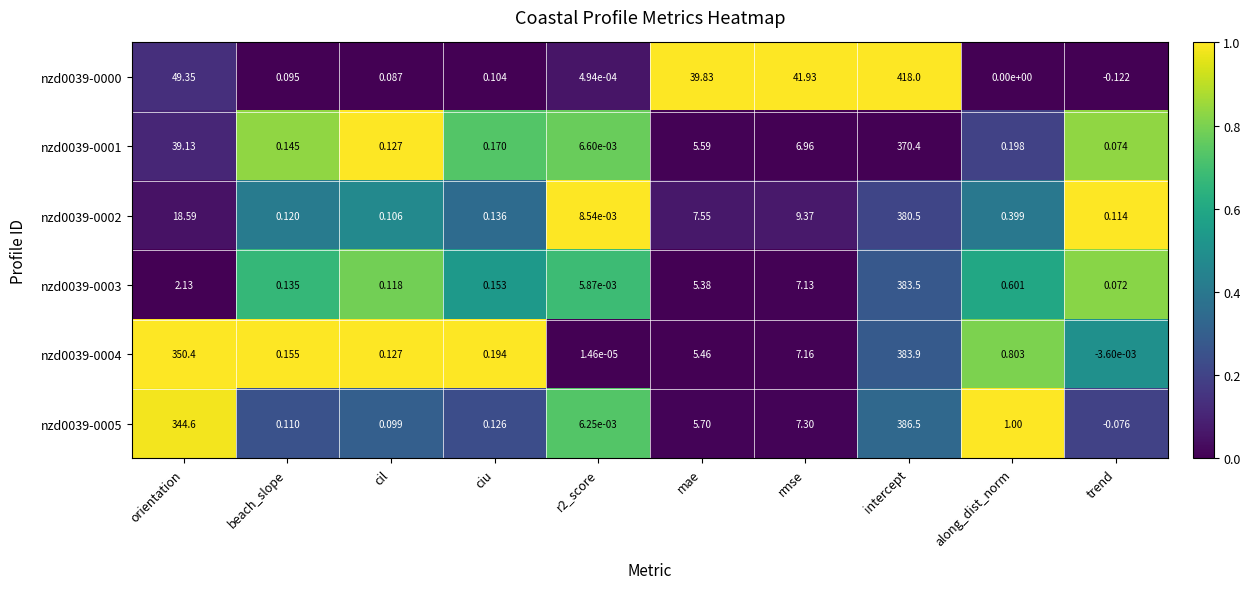

Is the value of nzd0039-0001 at mae greater than the value of nzd0039-0000 at rmse?

No